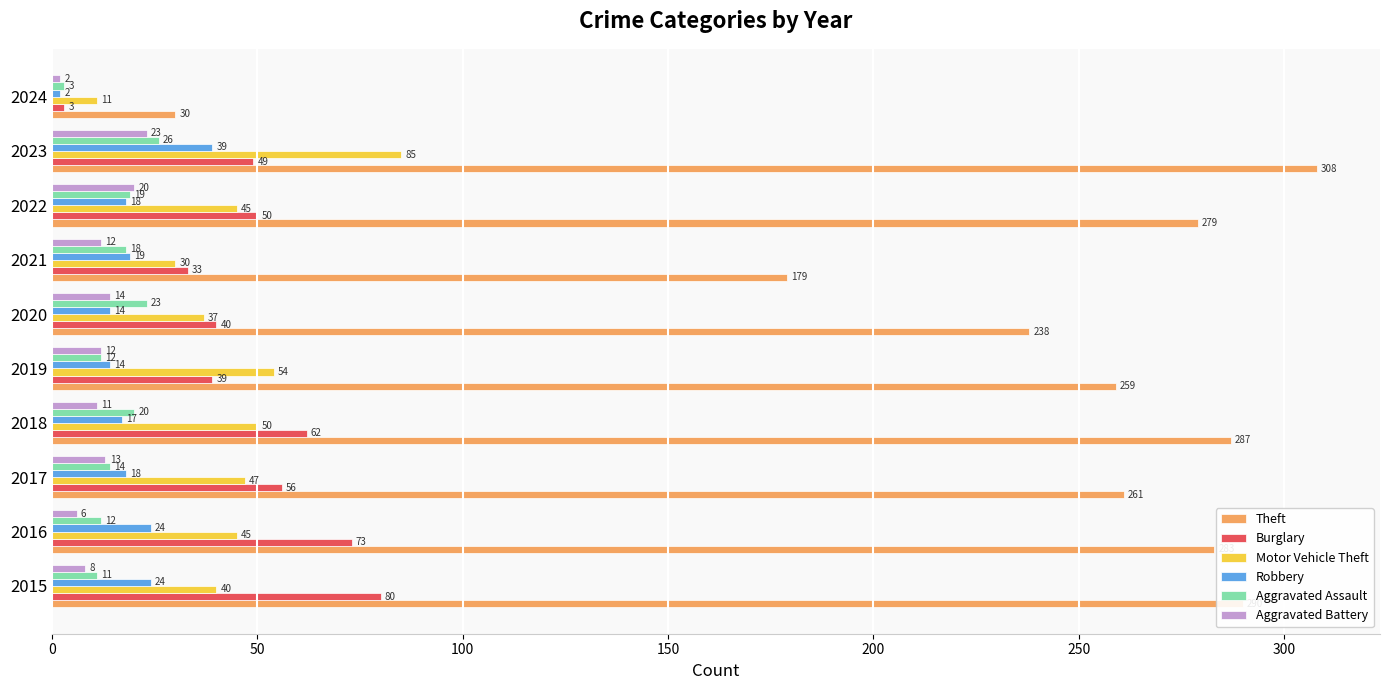

What is the sum of all Motor Vehicle Theft values?

444